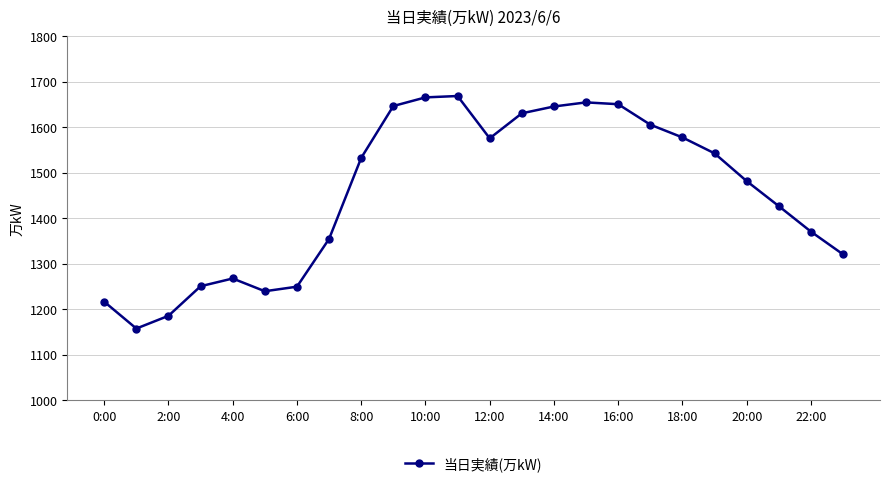

What is the smallest value displayed?

1158